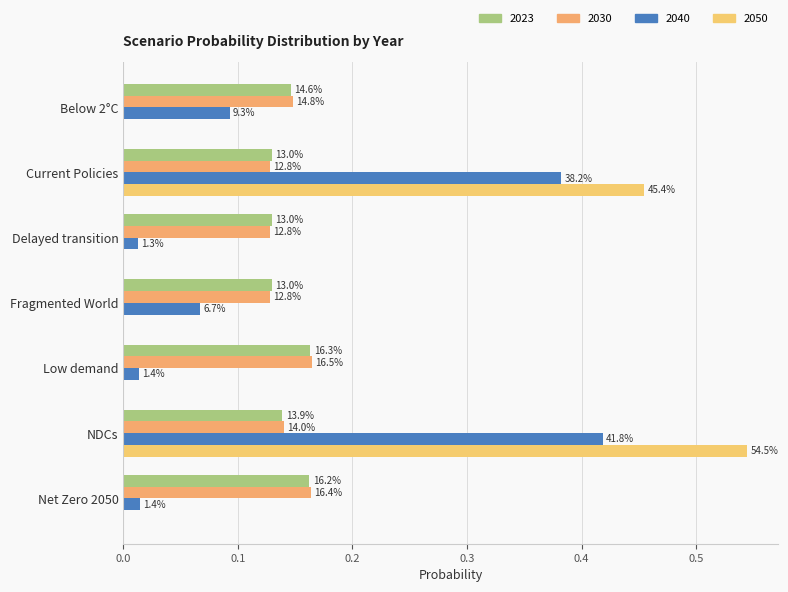

At which label does 2023 reach its minimum?

Fragmented World